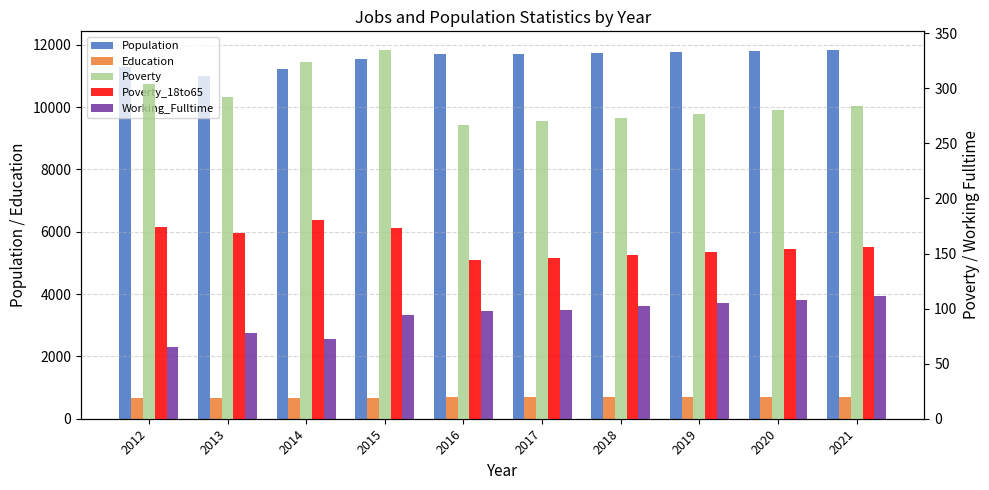

Reading left to right, transcribe all the data shown in this chart.

Population: 2012=11294	2013=11006	2014=11216	2015=11553	2016=11701	2017=11706	2018=11740	2019=11772	2020=11804	2021=11837
Education: 2012=663	2013=670	2014=664	2015=665	2016=703	2017=705	2018=707	2019=709	2020=711	2021=713
Poverty: 2012=304	2013=292	2014=324	2015=335	2016=267	2017=270	2018=273	2019=277	2020=280	2021=284
Poverty_18to65: 2012=174	2013=169	2014=180	2015=173	2016=144	2017=146	2018=149	2019=151	2020=154	2021=156
Working_Fulltime: 2012=65	2013=78	2014=72	2015=94	2016=98	2017=99	2018=102	2019=105	2020=108	2021=111